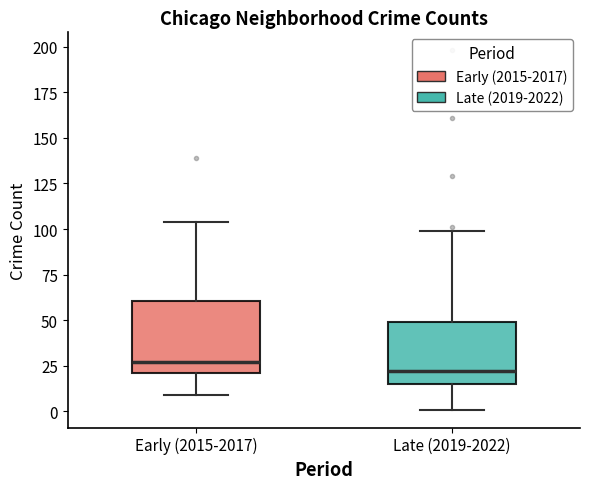

Reading left to right, read every box against the y-axis: the position of its median line, the range the box covers, and the ends of its whiskers. The values are not printed on the chart, so give them approximately, as read against the axis.

Early (2015-2017): median 25, box 20 to 60, whiskers 10 to 105
Late (2019-2022): median 20, box 15 to 50, whiskers 0 to 100